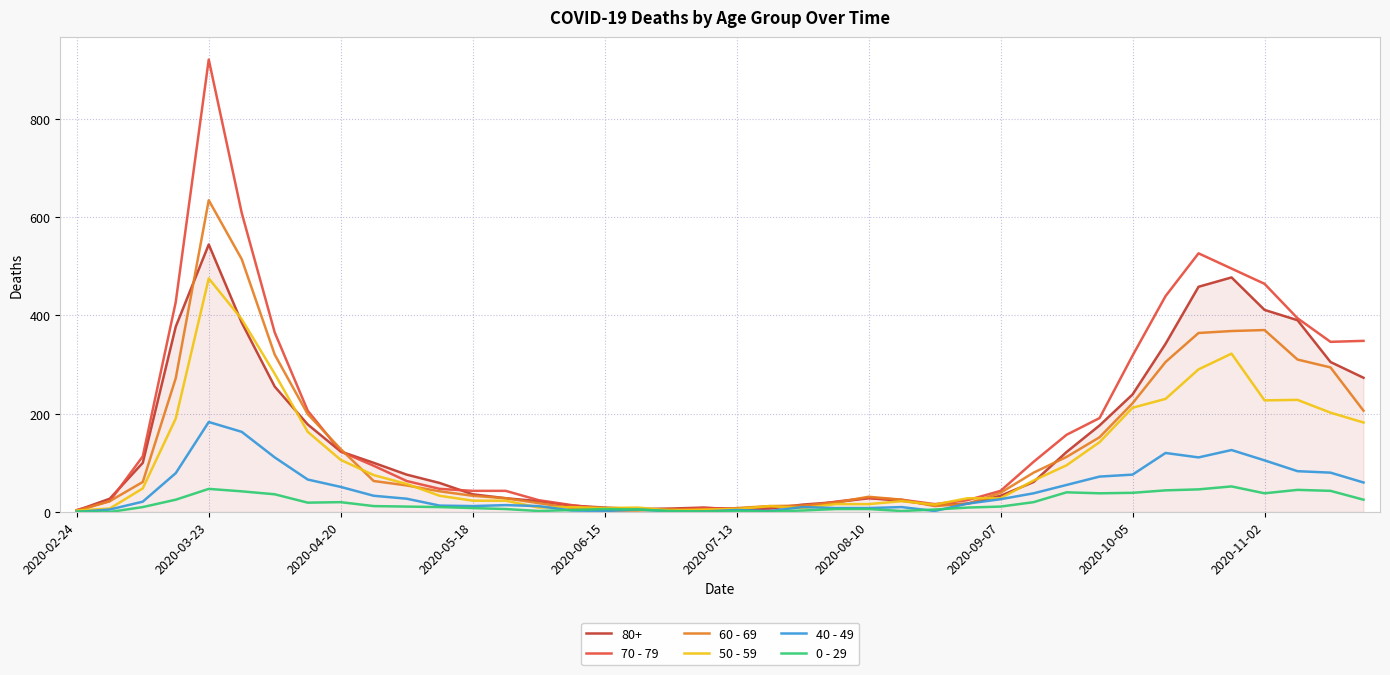

Rank the series by their maximum value, from highest to lowest.

70 - 79, 60 - 69, 80+, 50 - 59, 40 - 49, 0 - 29